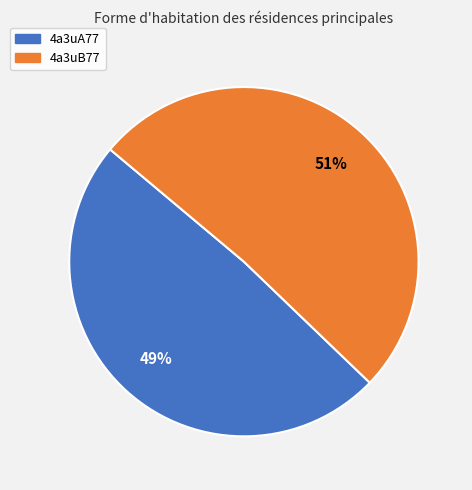

Which category has the biggest portion of the pie?

4a3uB77